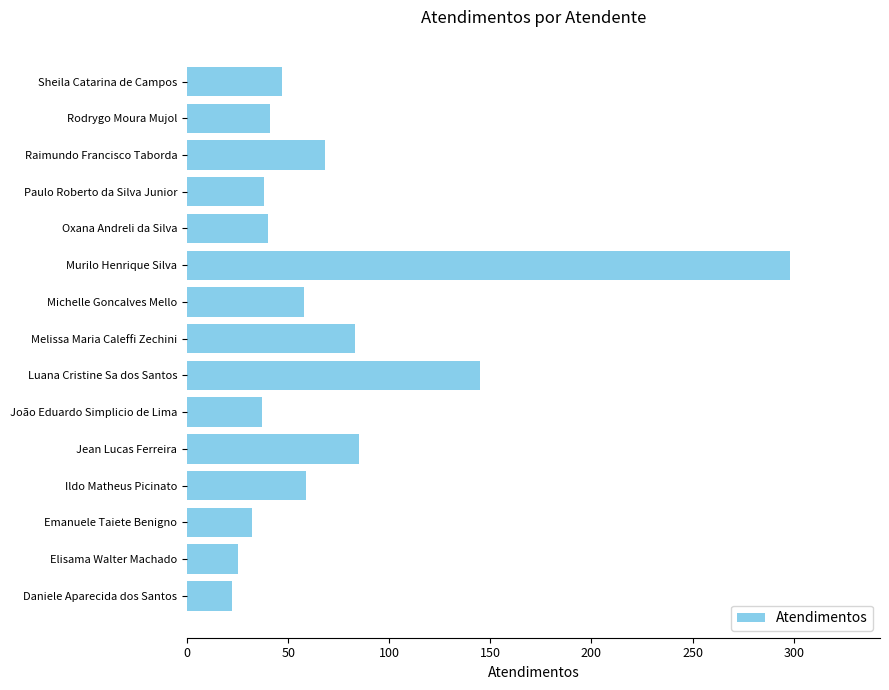

Which has a higher value, Rodrygo Moura Mujol or Michelle Goncalves Mello?

Michelle Goncalves Mello